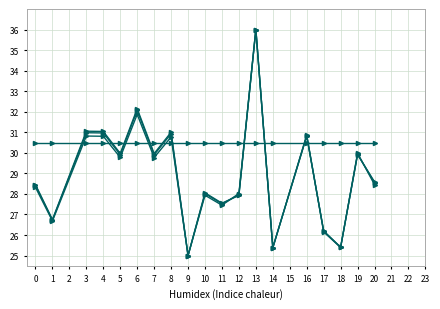

Count the number of categories in the chart.

19